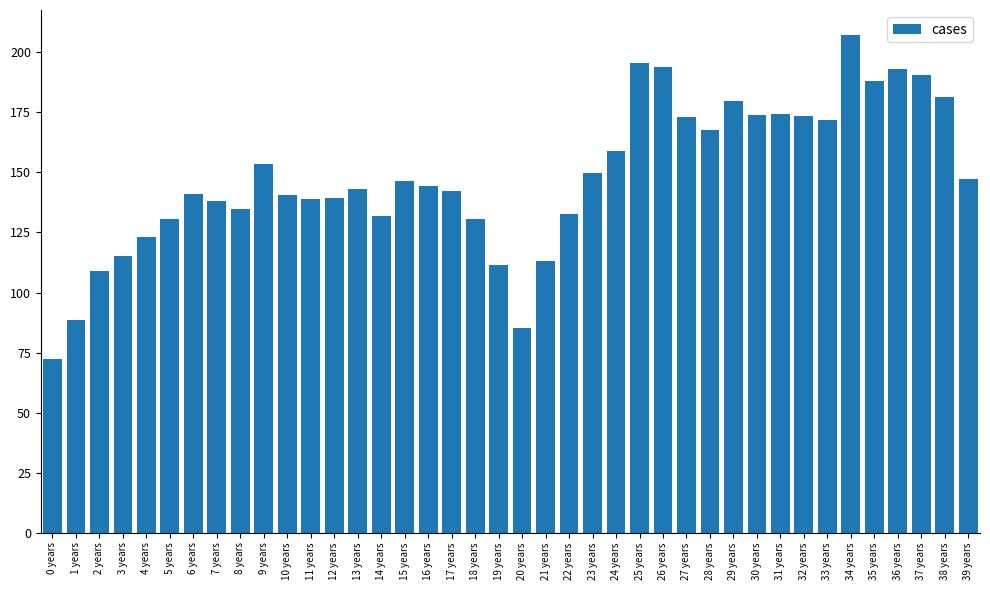

What is the average value?

148.2